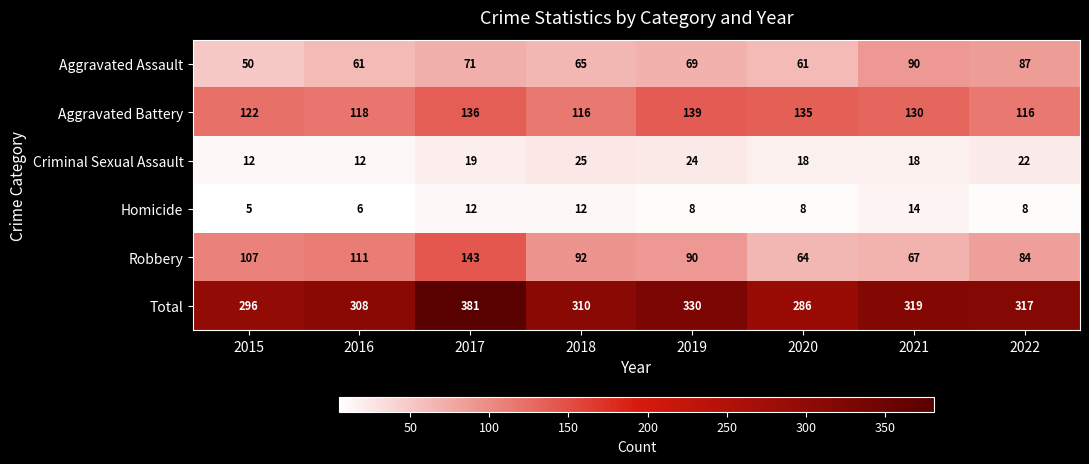

How many categories are shown in the chart?

8